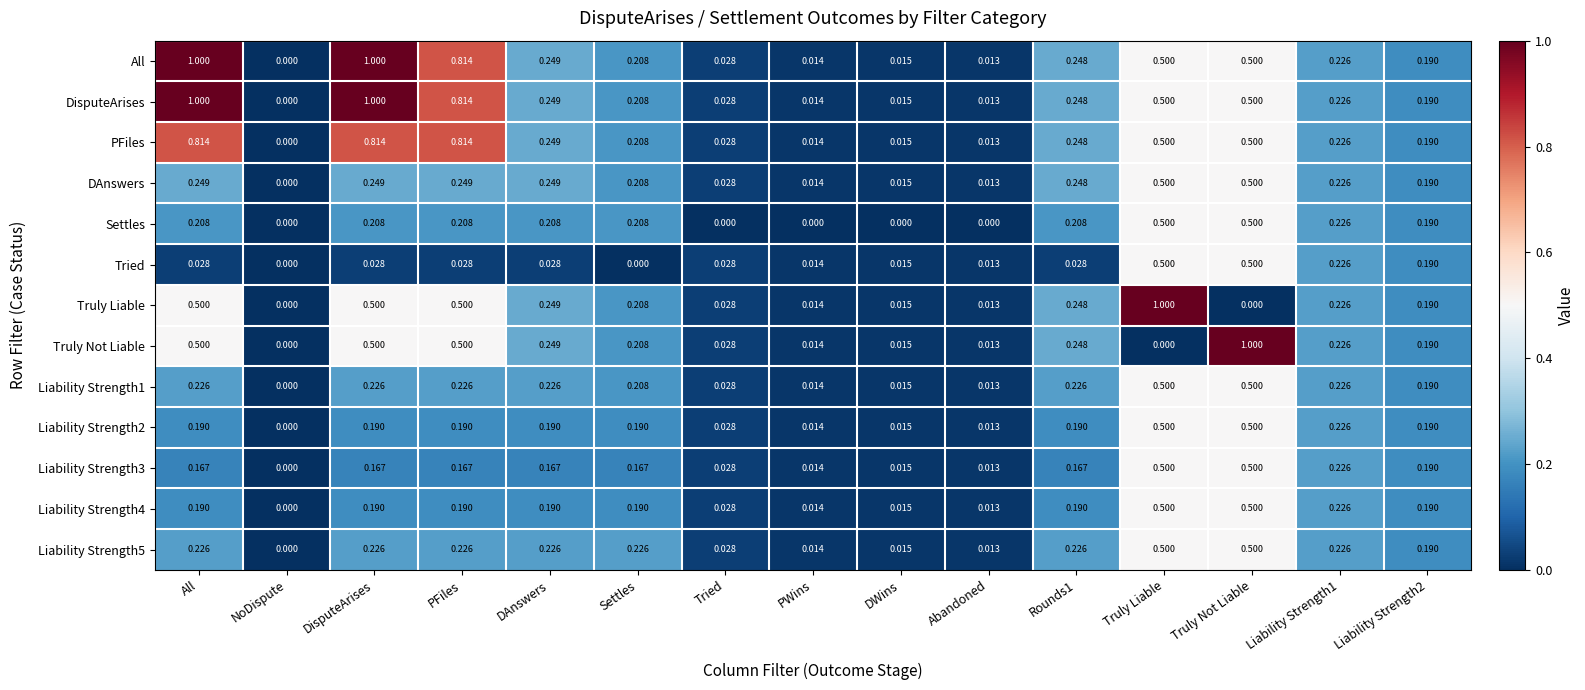

Is the value of DisputeArises at Truly Not Liable greater than the value of PFiles at Rounds1?

Yes